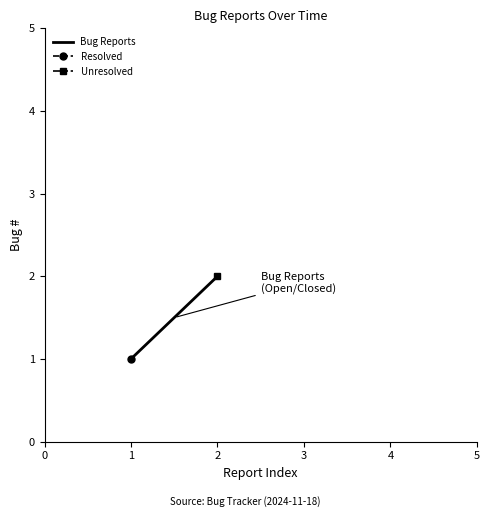

Reading right to left, list all the values displayed in this chart.

2	1